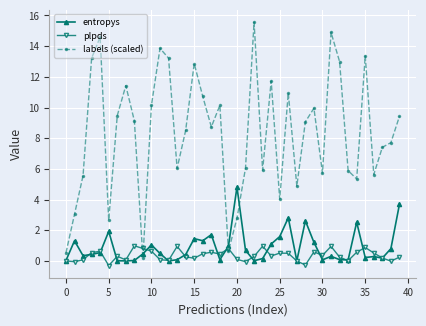

True or false: plpds has more than 2 interior local peaks.

True